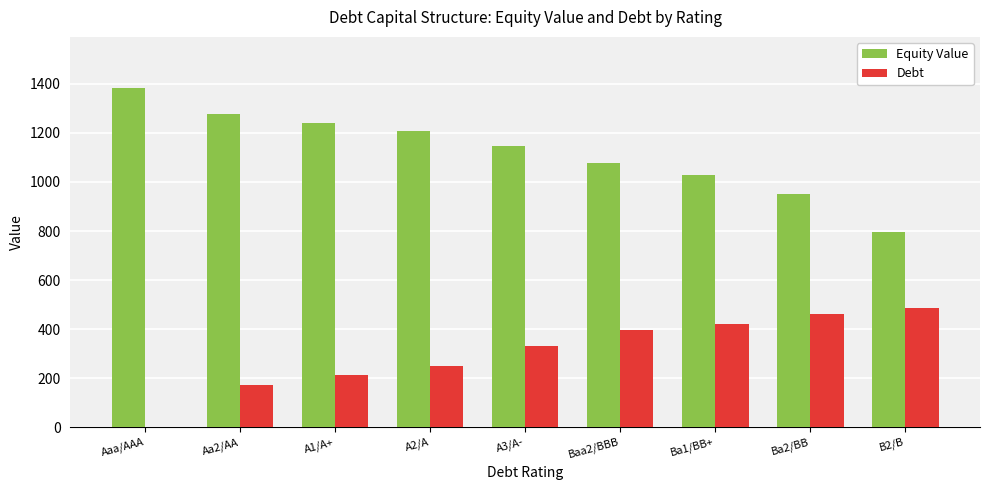

What is the average value of the Equity Value series?

1123.2